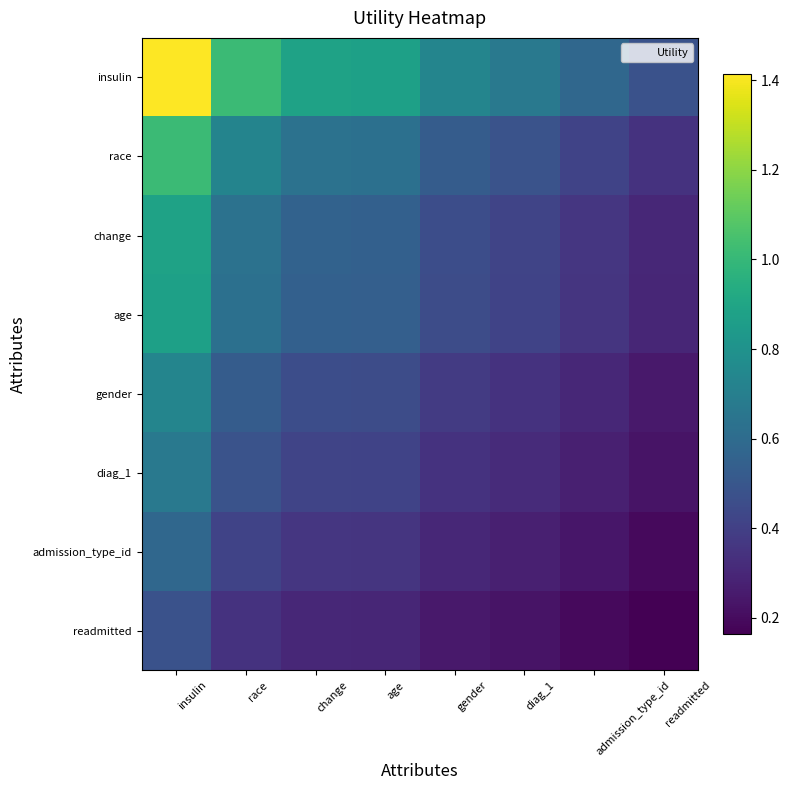

Which series has the widest spread of values?

insulin